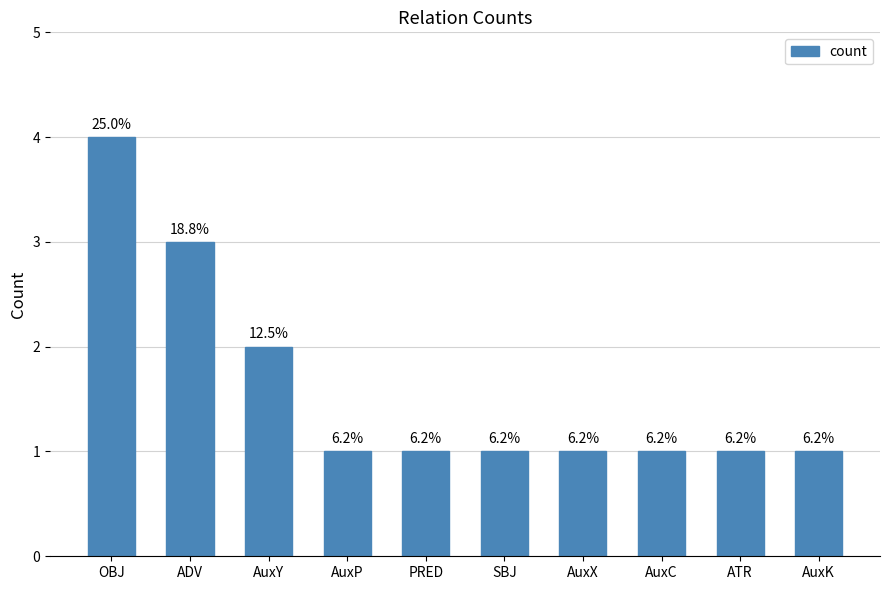

How many bars are there in total?

10